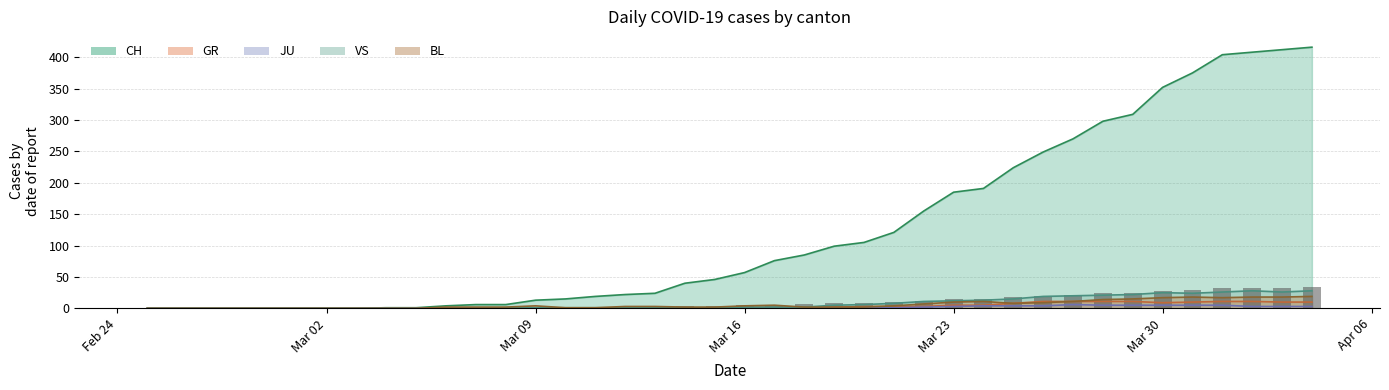

How many data points in BL are above 3?

18